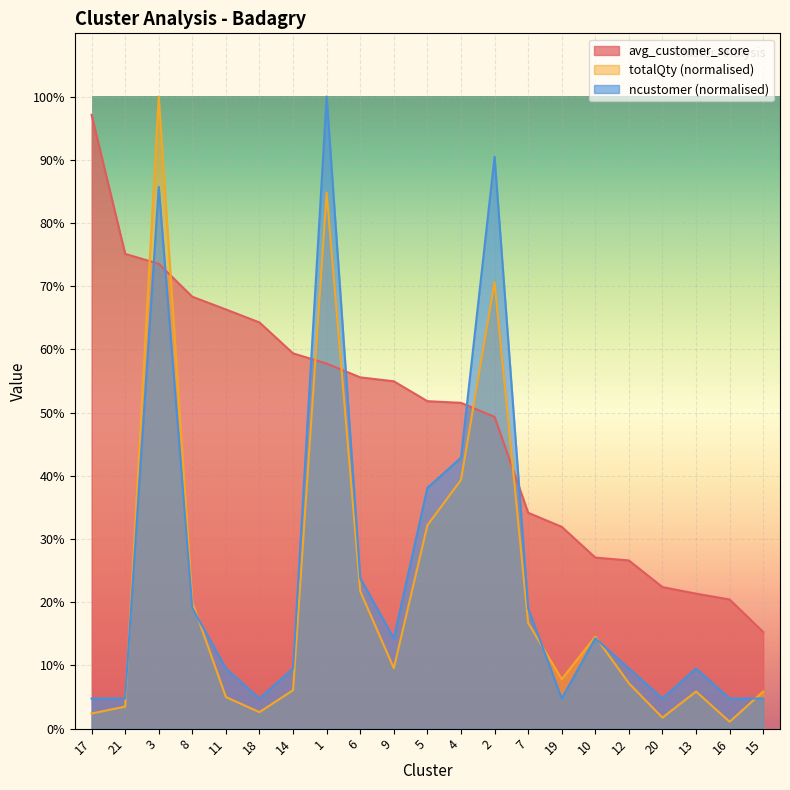

Reading left to right, transcribe all the data shown in this chart.

avg_customer_score: 17=97.1	21=75.1	3=73.5	8=68.3	11=66.3	18=64.3	14=59.4	1=57.8	6=55.6	9=55.0	5=51.8	4=51.5	2=49.3	7=34.1	19=31.9	10=27.1	12=26.6	20=22.4	13=21.4	16=20.4	15=15.3
totalQty: 17=2.4	21=3.5	3=100.0	8=20.0	11=5.0	18=2.6	14=6.1	1=84.8	6=21.7	9=9.6	5=32.2	4=39.3	2=70.7	7=16.7	19=7.8	10=14.6	12=7.2	20=1.7	13=5.9	16=1.1	15=5.9
ncustomer: 17=4.8	21=4.8	3=85.7	8=19.0	11=9.5	18=4.8	14=9.5	1=100.0	6=23.8	9=14.3	5=38.1	4=42.9	2=90.5	7=19.0	19=4.8	10=14.3	12=9.5	20=4.8	13=9.5	16=4.8	15=4.8